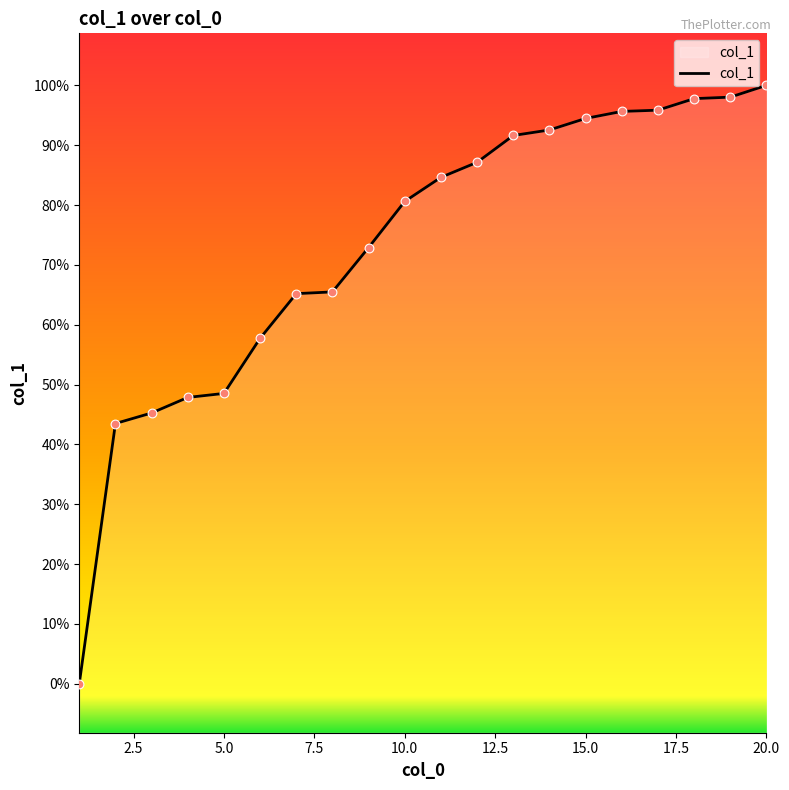

Does the chart have visible grid lines?

No